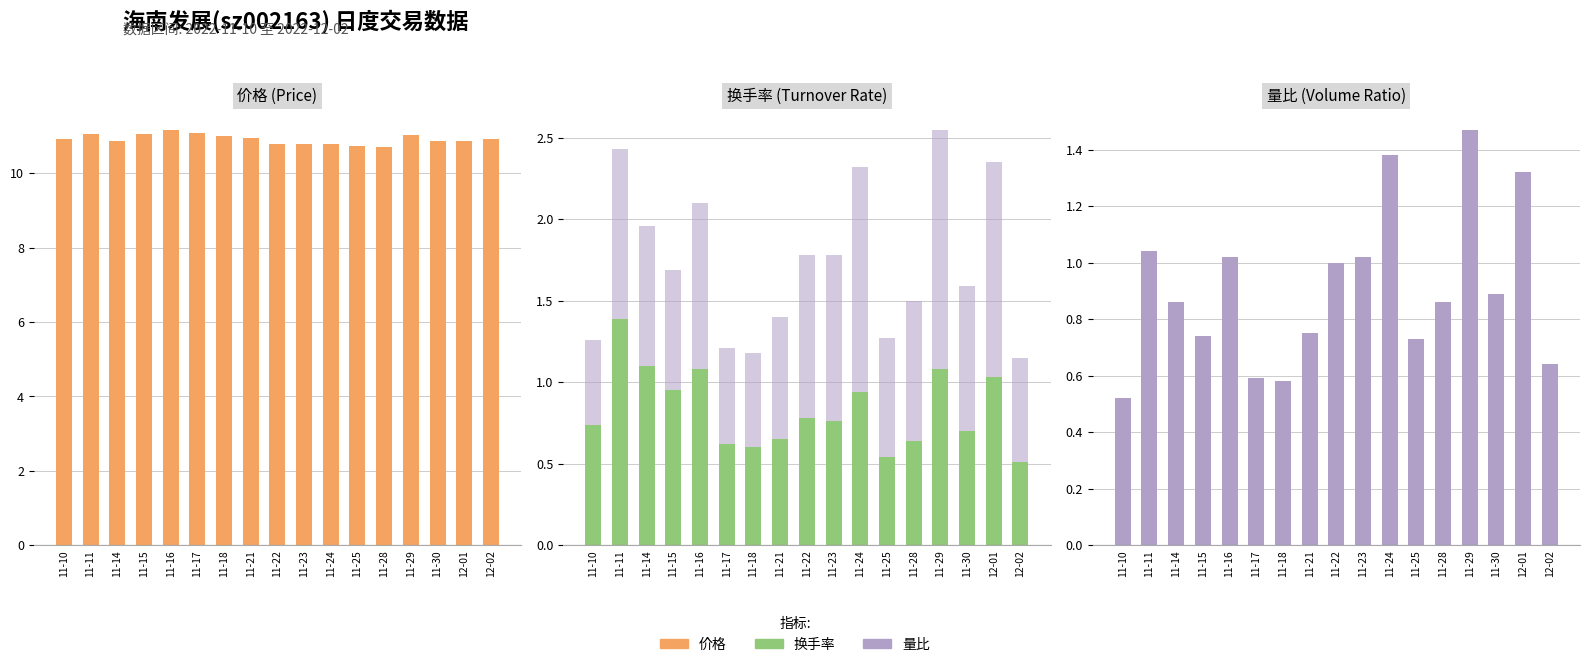

What is the highest value of the 价格 (Price) series?

11.2